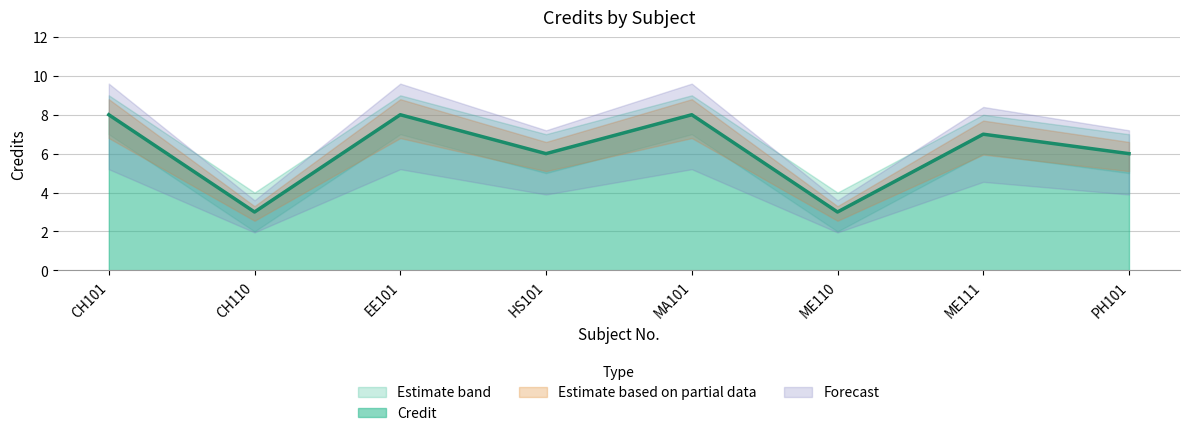

How many categories are shown in the chart?

8